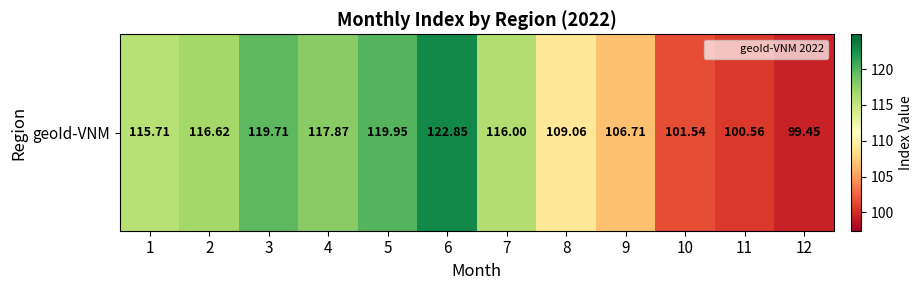

Count the number of data series in this chart.

1